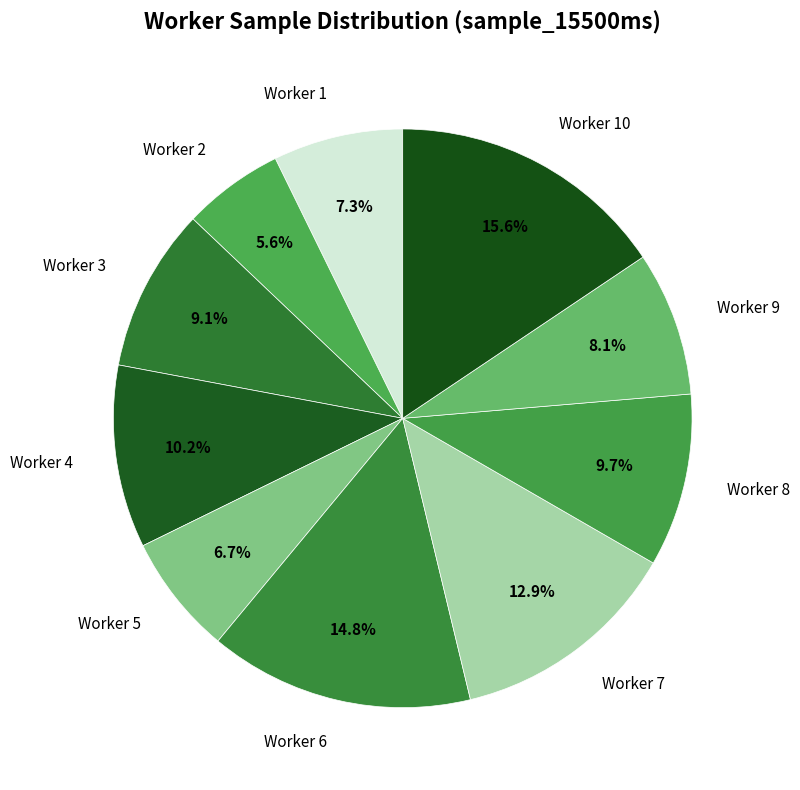

How many slices are in this pie chart?

10